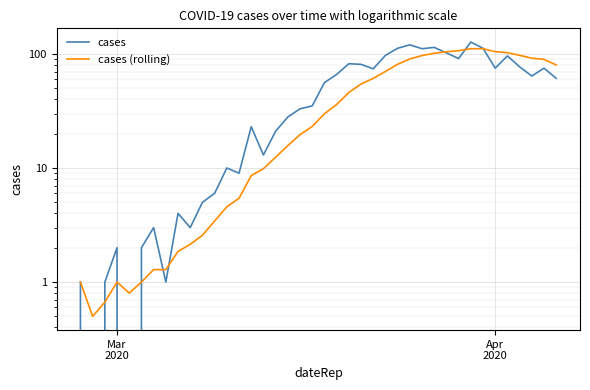

True or false: cases (rolling) and cases cross at least once.

True